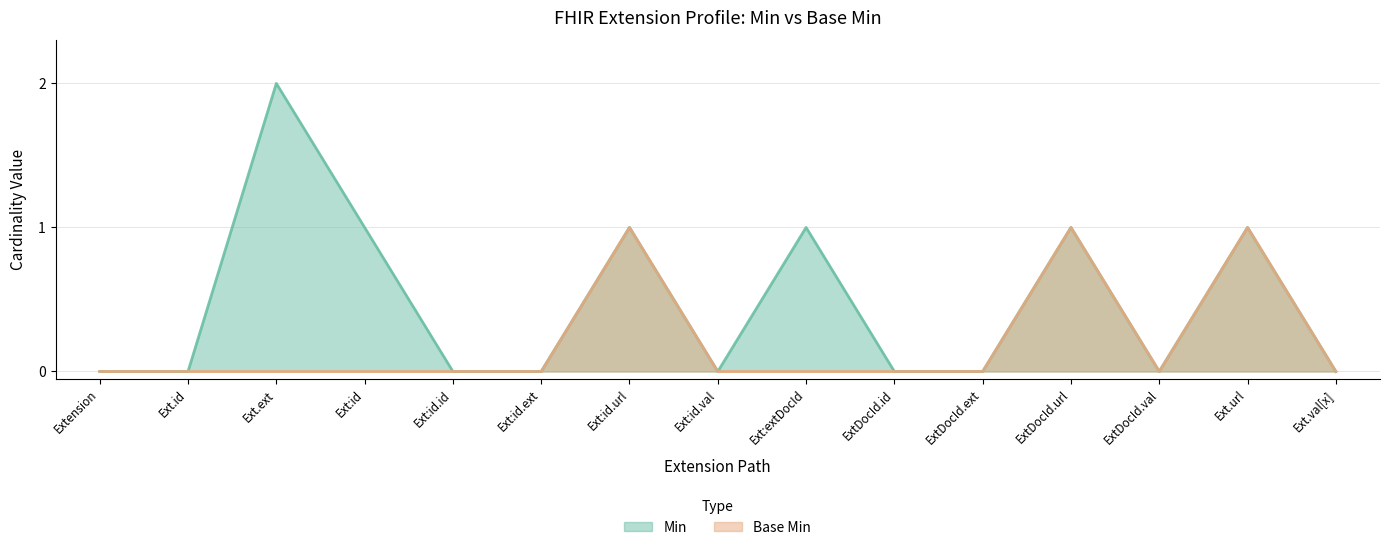

Rank the series at Ext:extDocId from lowest to highest value.

Base Min, Min